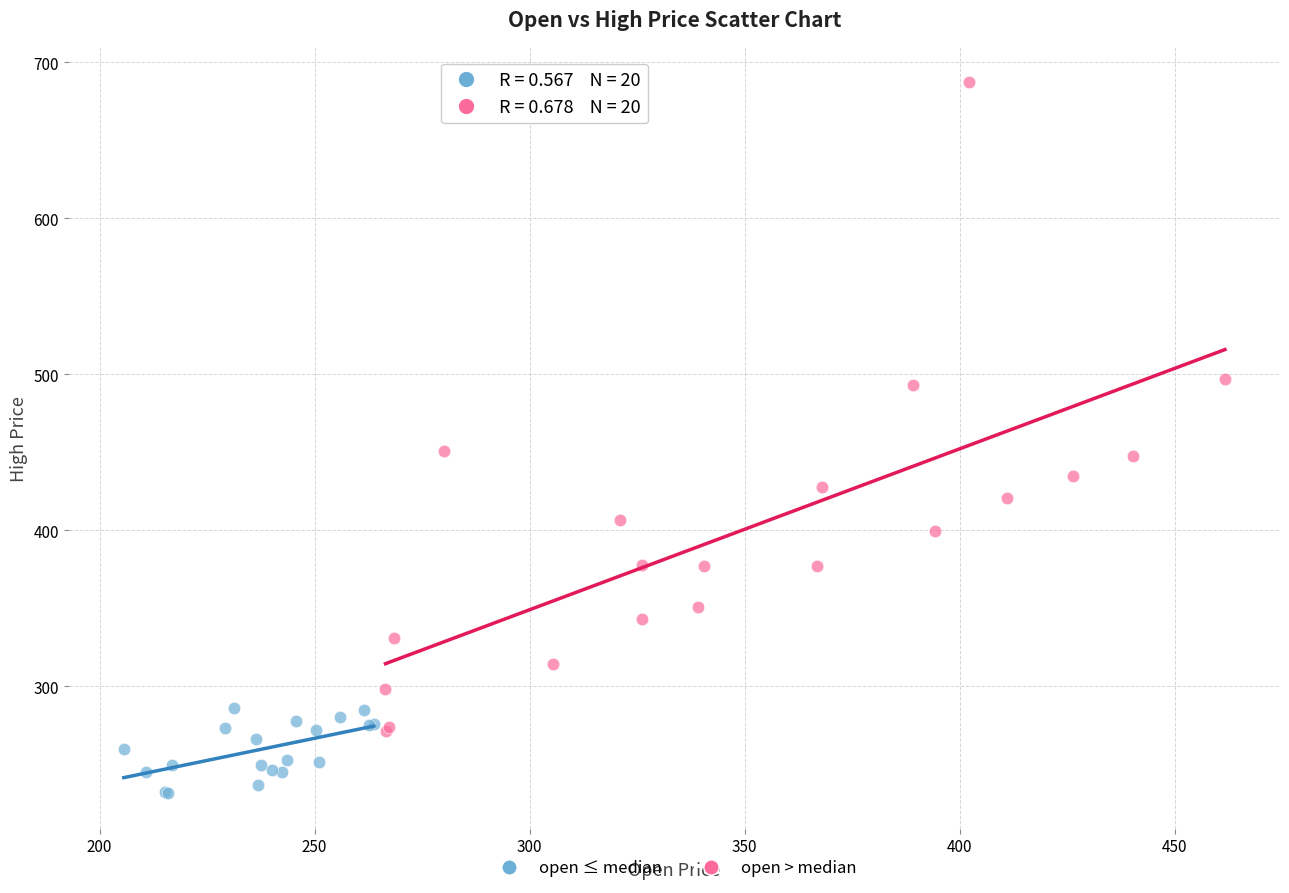

Which series has the largest Y range (max minus min)?

open > median